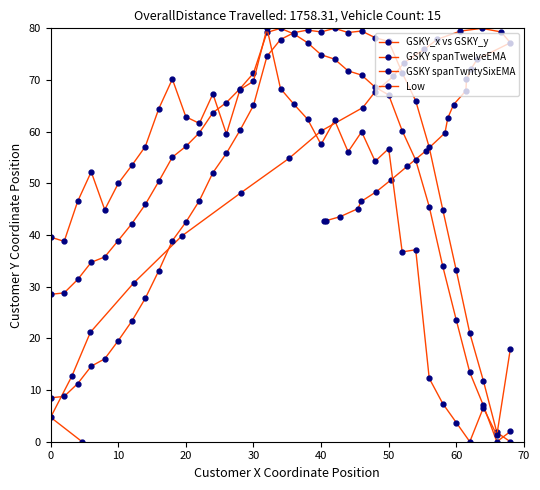

How many positive values does the GSKY spanTwelveEMA series have?

34